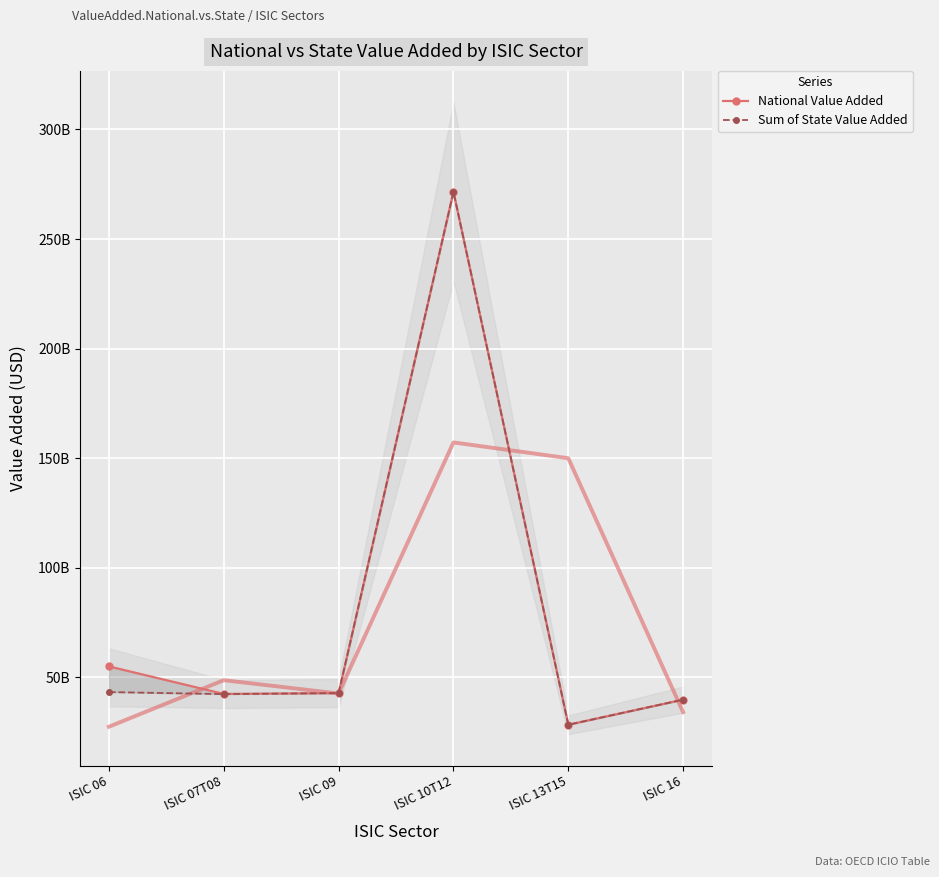

What position from the left is ISIC 16?

6